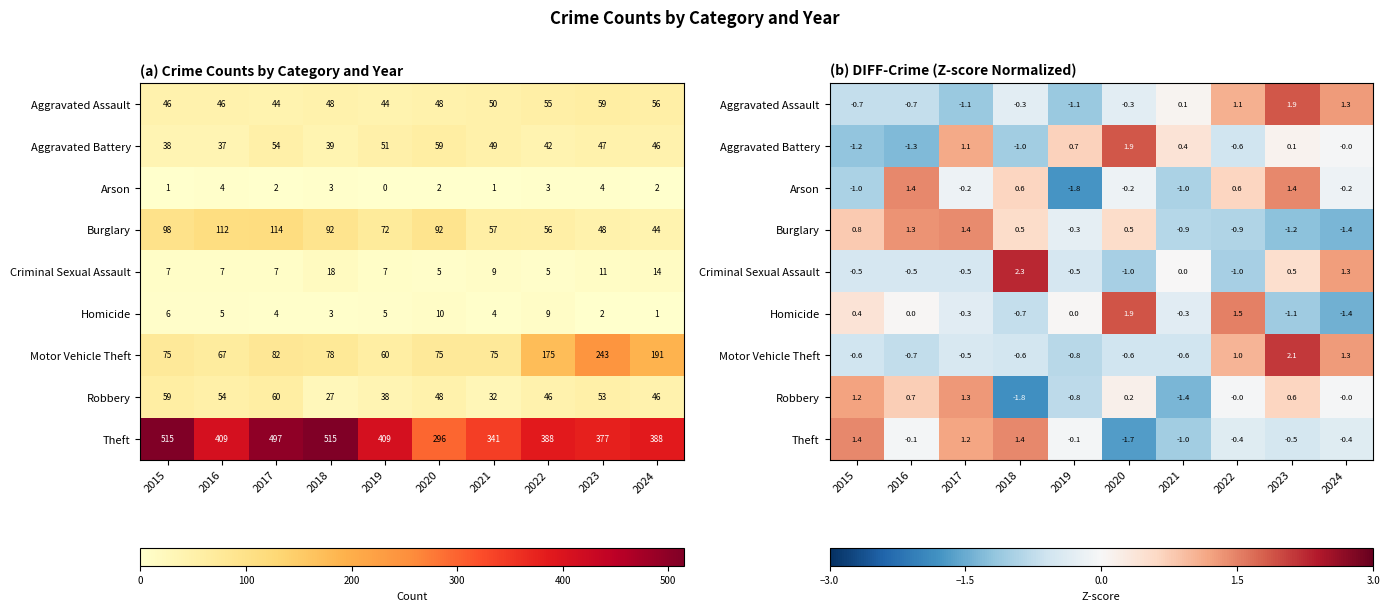

At which label is Aggravated Assault closest to 0?

2021